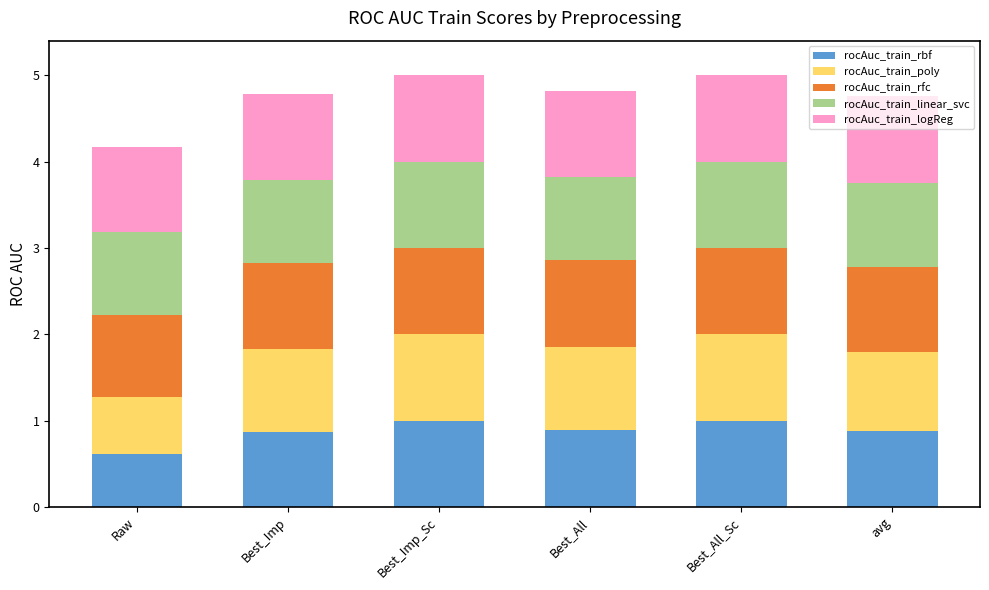

How many series are shown in this chart?

5